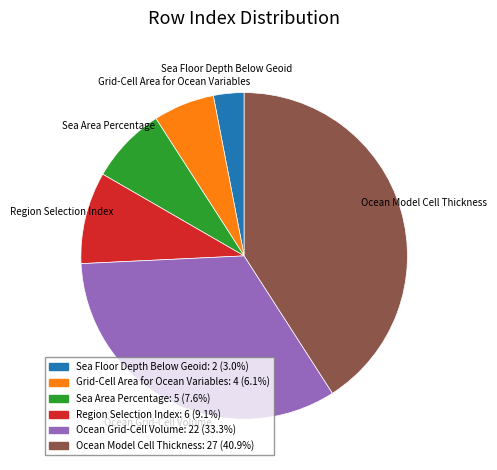

Count the number of slices in the pie.

6